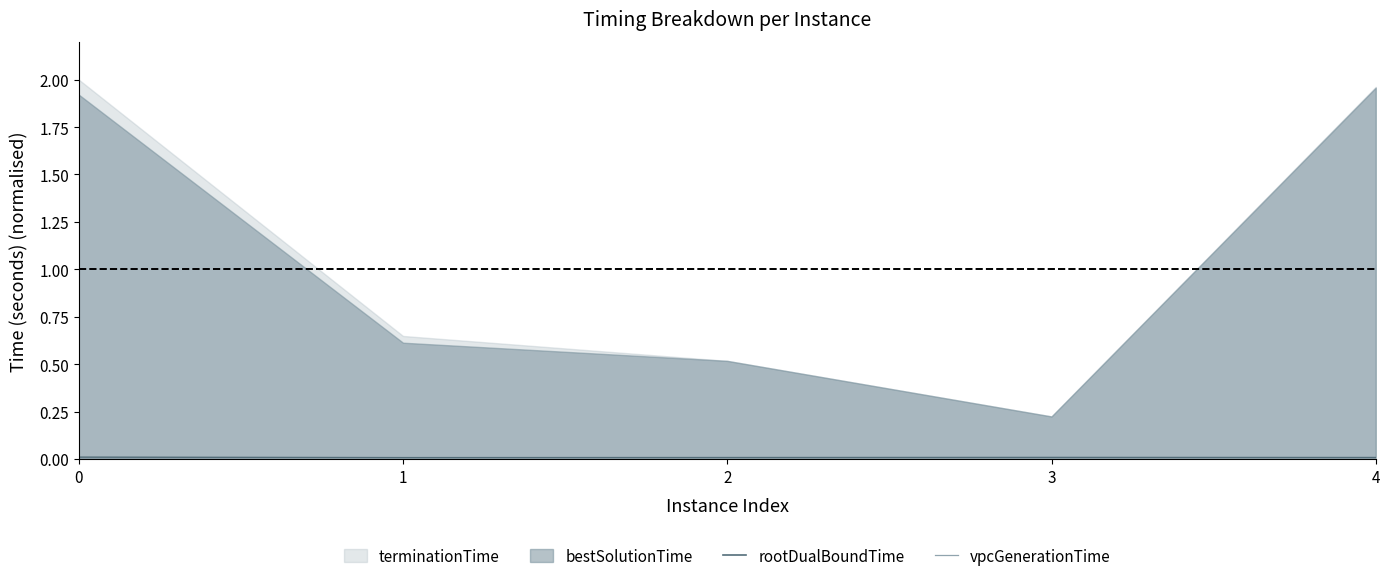

True or false: rootDualBoundTime has a value of 0.0 at 0.

False